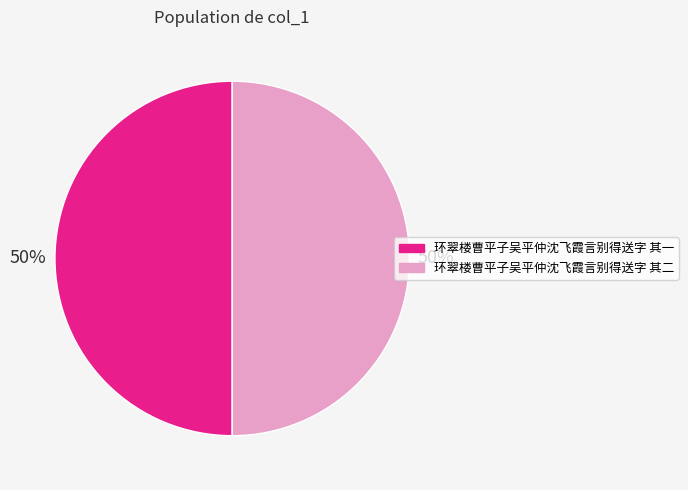

Approximately how many times larger is the value at 环翠楼曹平子吴平仲沈飞霞言别得送字 其二 compared to 环翠楼曹平子吴平仲沈飞霞言别得送字 其一?

1.0